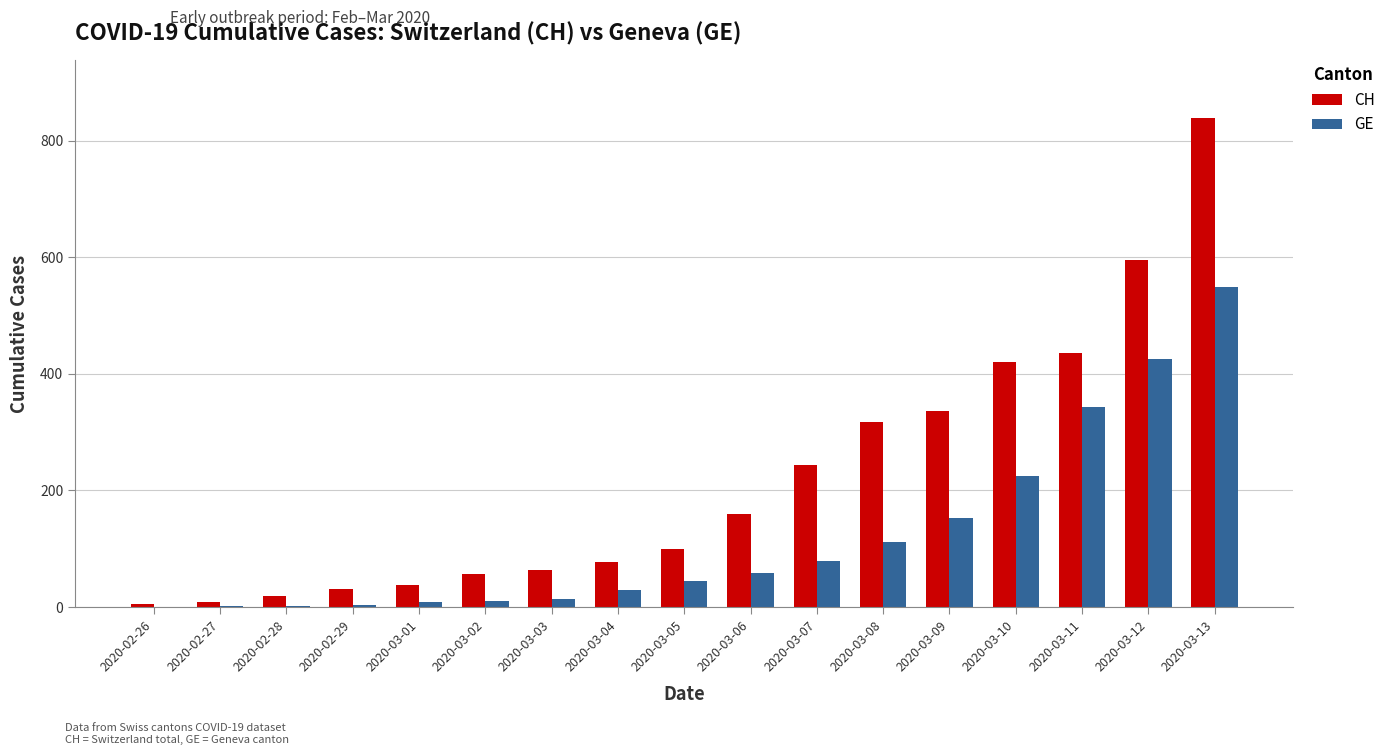

Does the chart contain stacked bars?

No